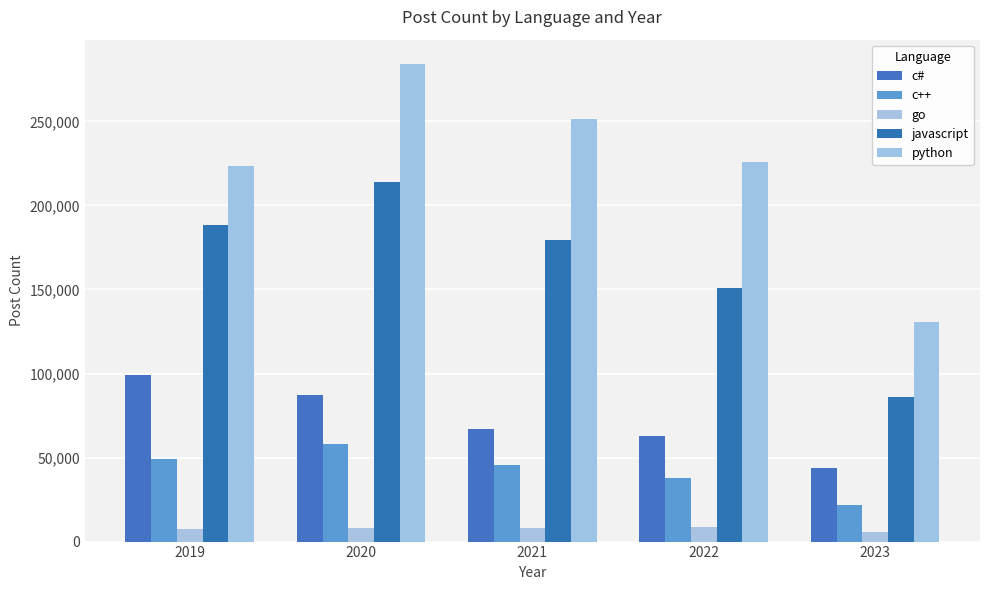

Reading right to left, what are all the values shown in this chart?

c#: 2023=43979	2022=62582	2021=66763	2020=87422	2019=99220
c++: 2023=21923	2022=37618	2021=45756	2020=58019	2019=49203
go: 2023=5948	2022=8392	2021=7798	2020=7937	2019=7566
javascript: 2023=85948	2022=151173	2021=179455	2020=213772	2019=188079
python: 2023=130638	2022=225566	2021=251485	2020=284413	2019=223698